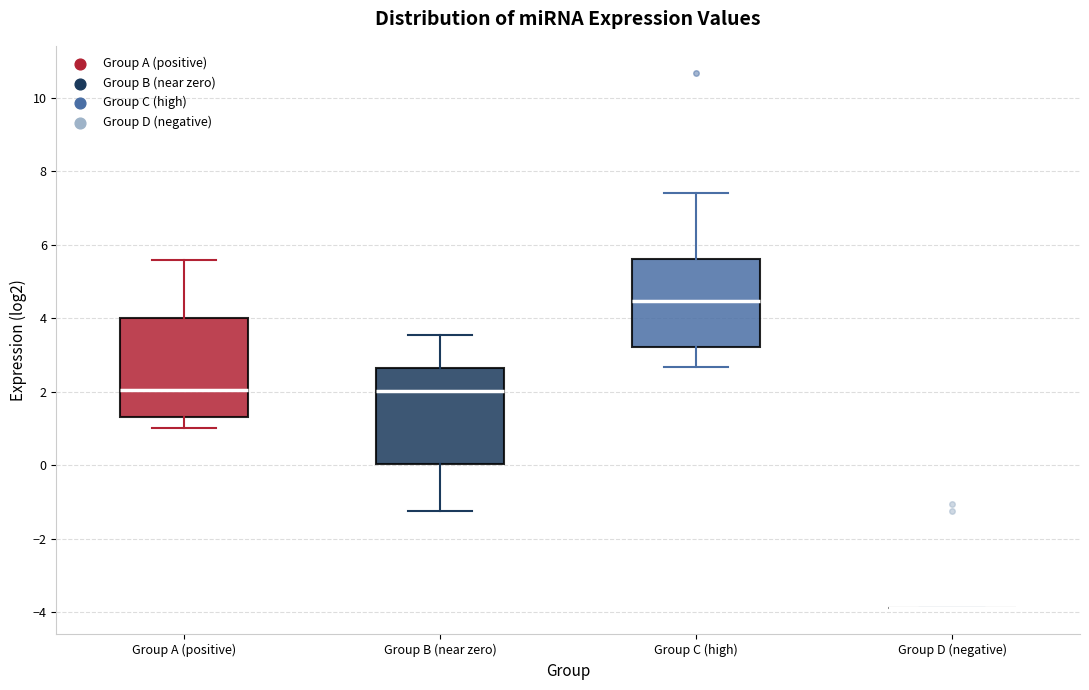

Reading left to right, read every box against the y-axis: the position of its median line, the range the box covers, and the ends of its whiskers. The values are not printed on the chart, so give them approximately, as read against the axis.

Group A (positive): median 2.0, box 1.4 to 4.0, whiskers 1.0 to 5.6
Group B (near zero): median 2.0, box 0.0 to 2.6, whiskers -1.2 to 3.6
Group C (high): median 4.4, box 3.2 to 5.6, whiskers 2.6 to 7.4
Group D (negative): box collapsed to a line at -3.8, whiskers -3.8 to -3.8